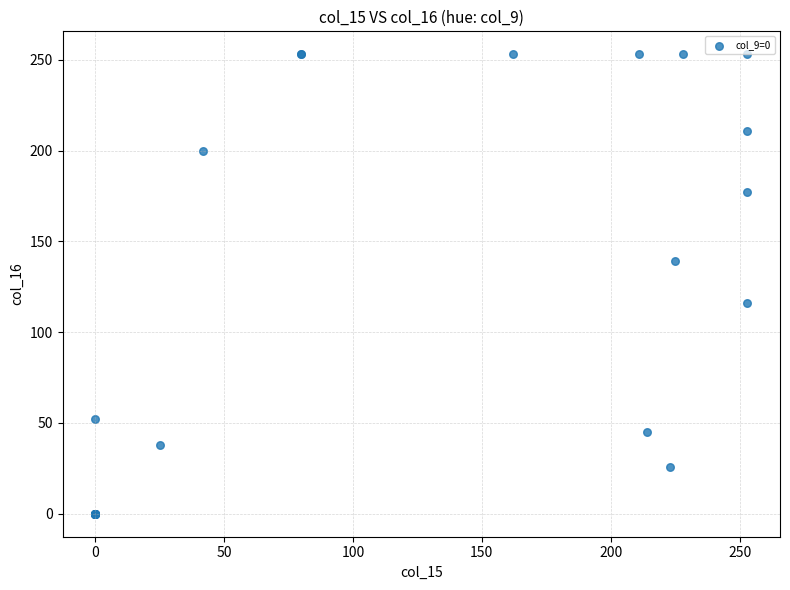

What Y value in the scatter plot is closest to 126?

116